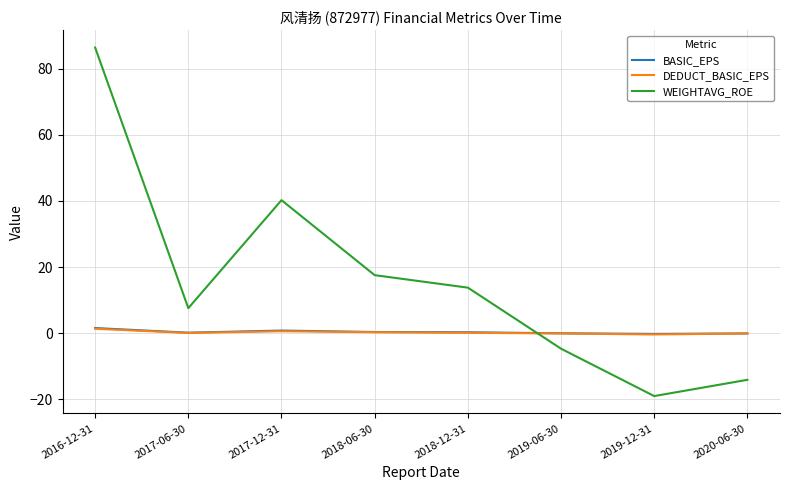

At which category does the chart reach its minimum across all series?

2019-12-31